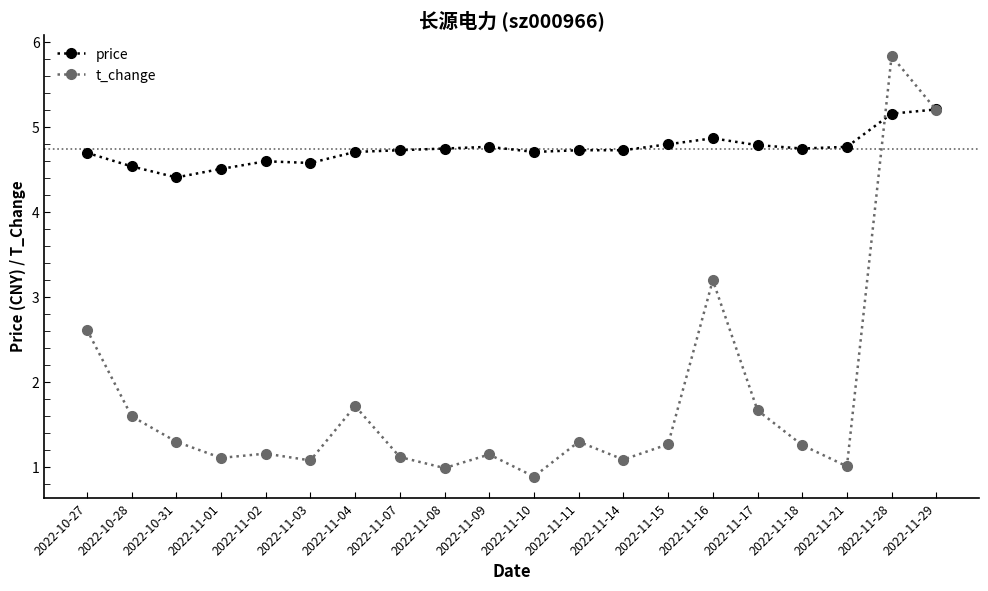

At how many categories does at least one series exceed 3?

20